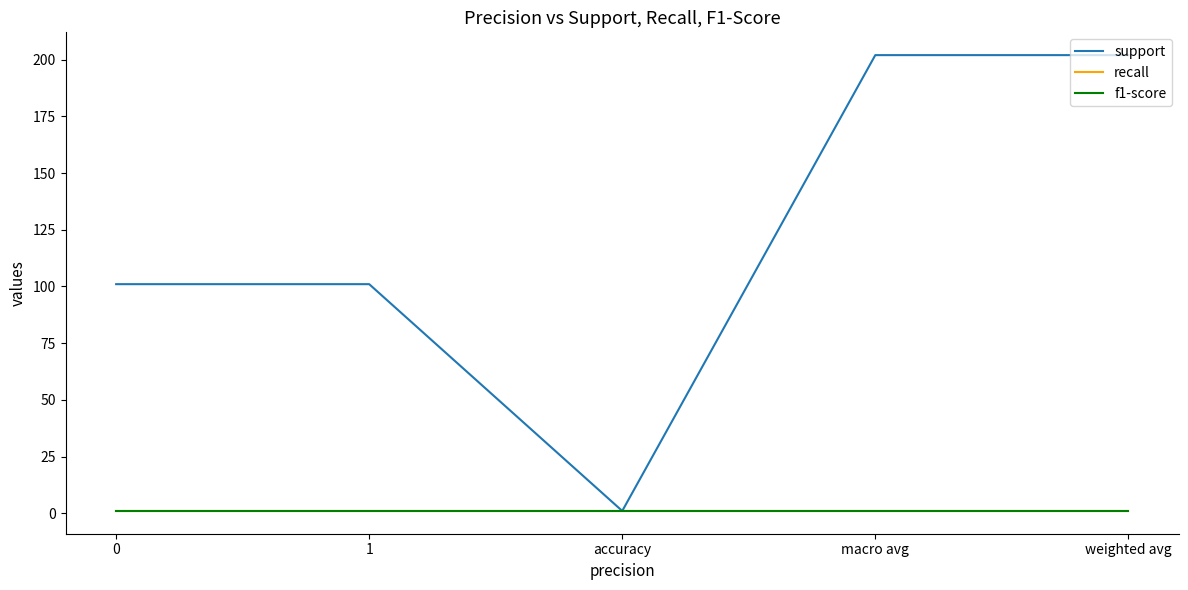

Reading left to right, what are all the values shown in this chart?

support: 101	101	1	202	202
recall: 1	1	1	1	1
f1-score: 1	1	1	1	1